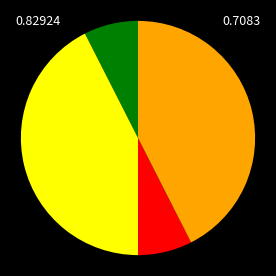

Is there any slice that represents more than half of the pie?

No